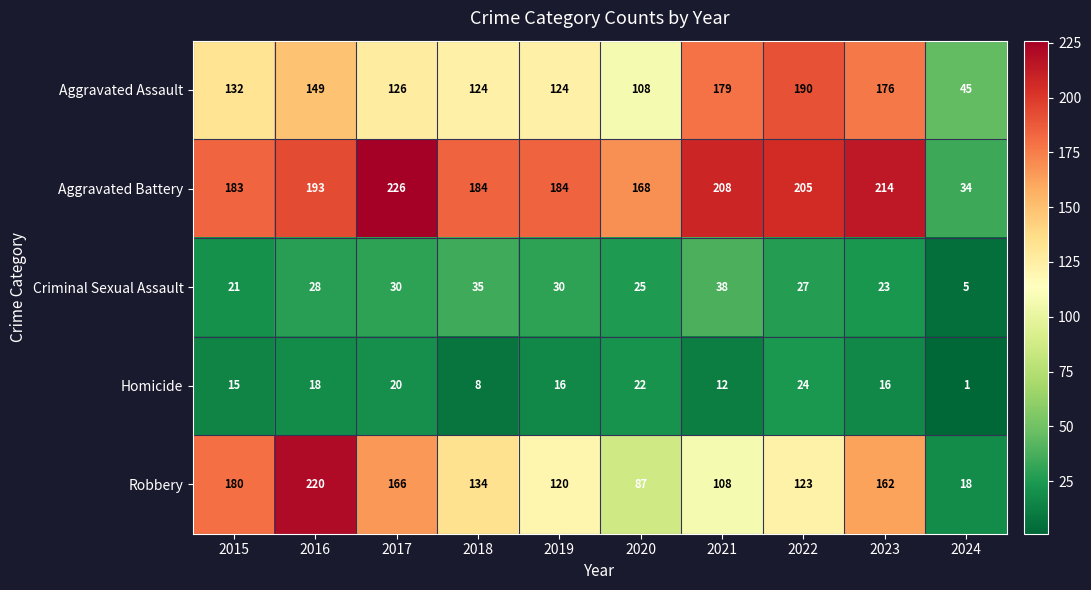

Where is Aggravated Battery nearest to the value 130?

2020